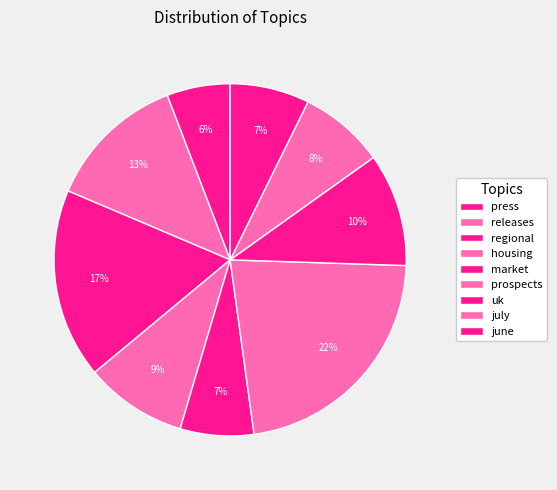

Combined, what portion of the pie is releases and housing?

22.2%